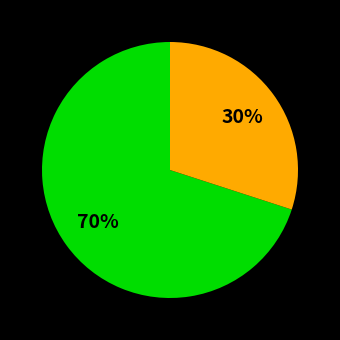

Count the number of slices in the pie.

2